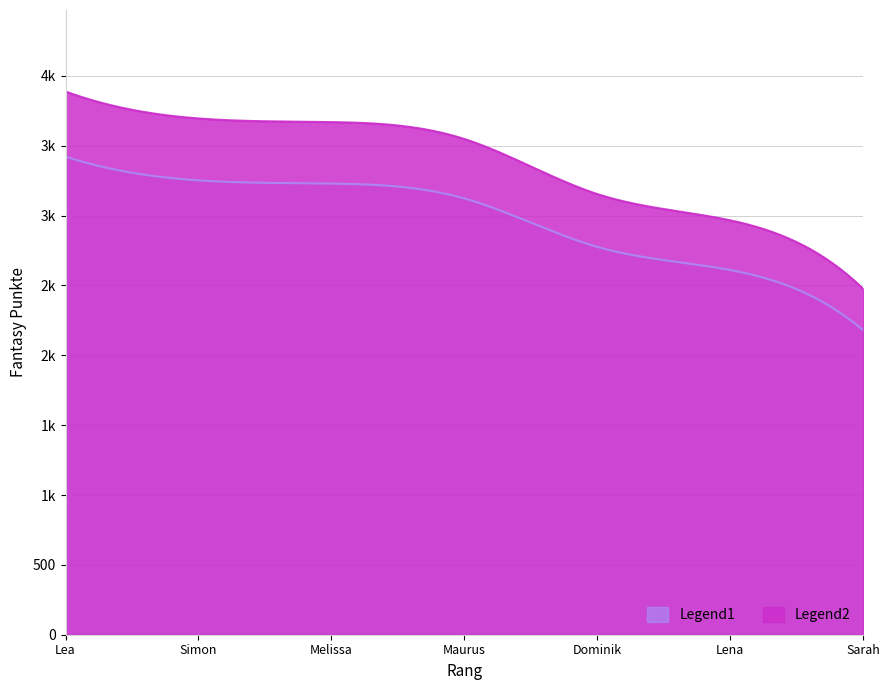

True or false: the data shows 3888 at Lea.

True